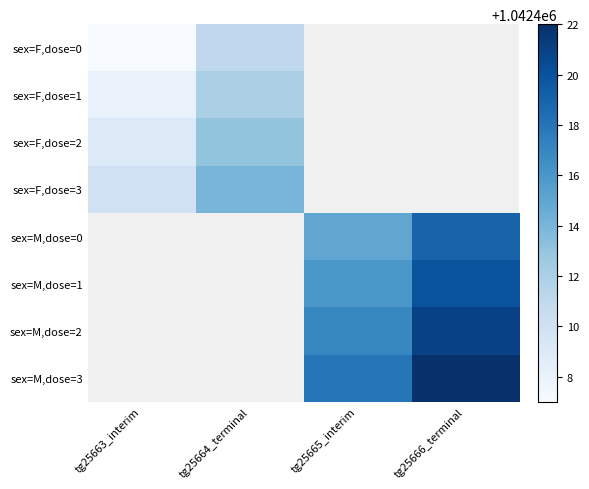

Where does the sex=M,dose=3 series first go above 1042418?

tg25666_terminal